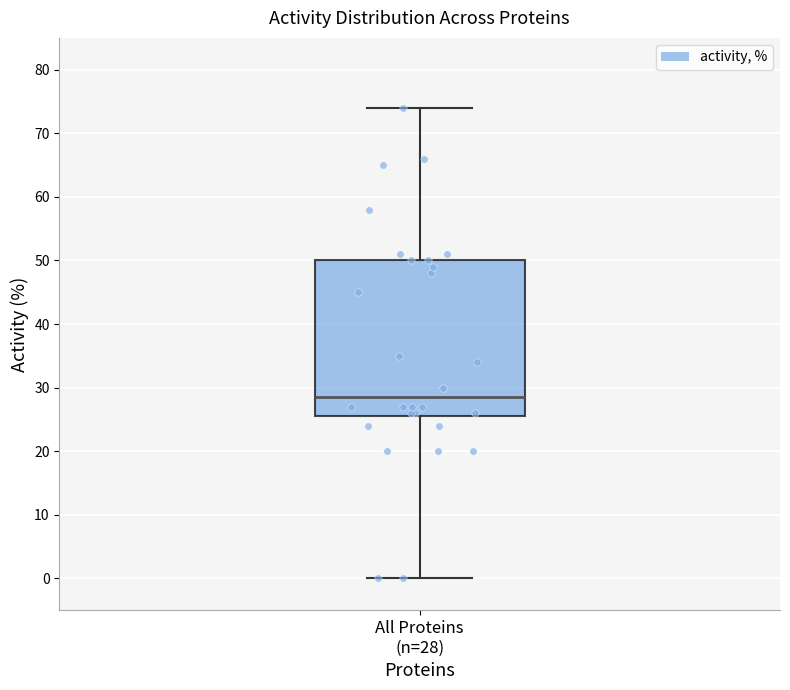

Transcribe this box plot: give where the median line is, the range the box spans, and where the two whiskers end, as read against the y-axis. The values are not printed on the chart, so give them approximately, as read against the axis.

median 29, box 26 to 50, whiskers 0 to 74